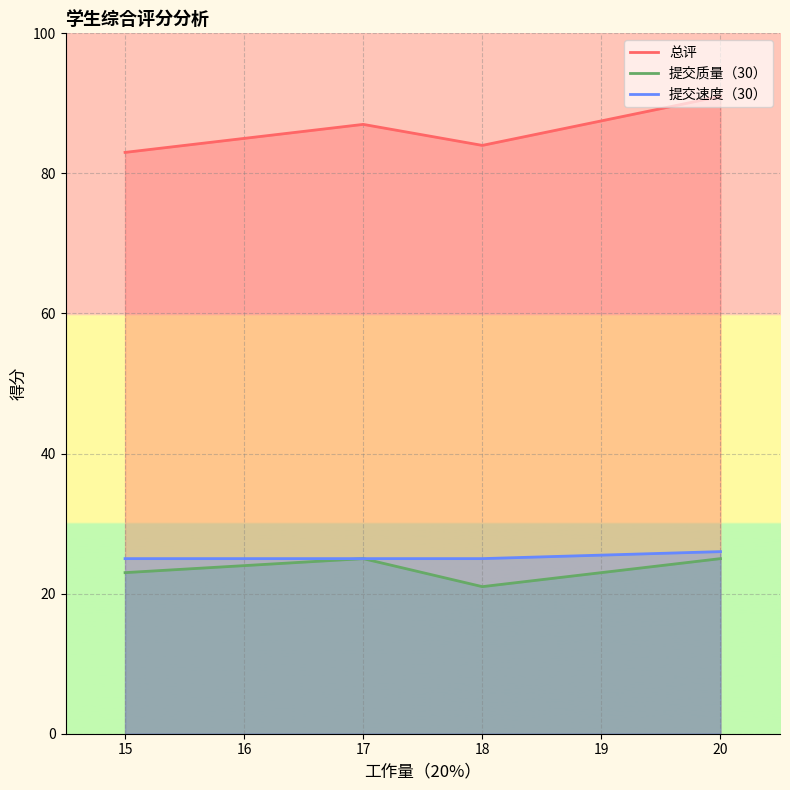

True or false: 总评 and 提交速度（30） cross at least once.

False